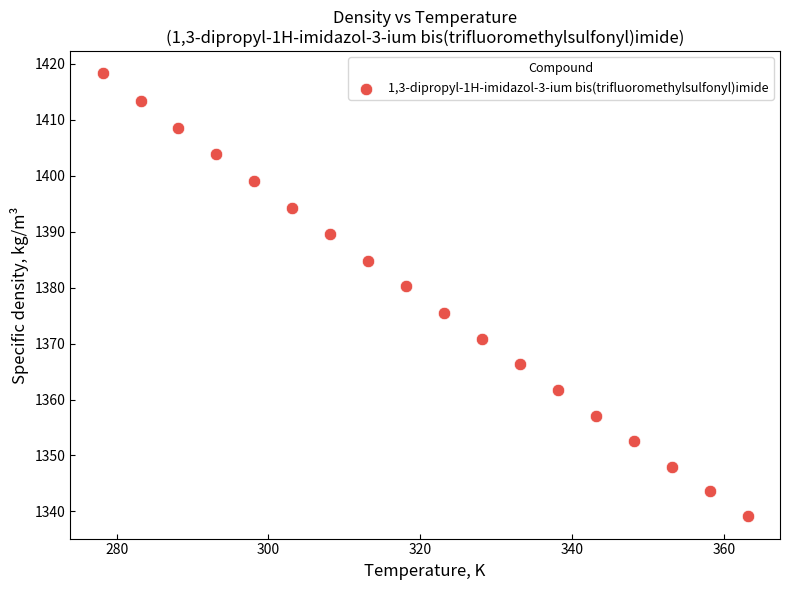

What is the range of Y values (max minus min)?

79.2